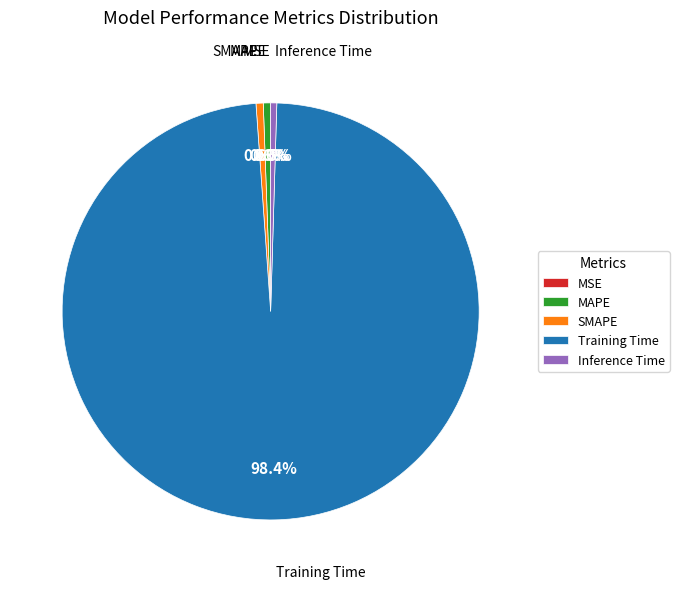

Which has a higher value, Training Time or MAPE?

Training Time